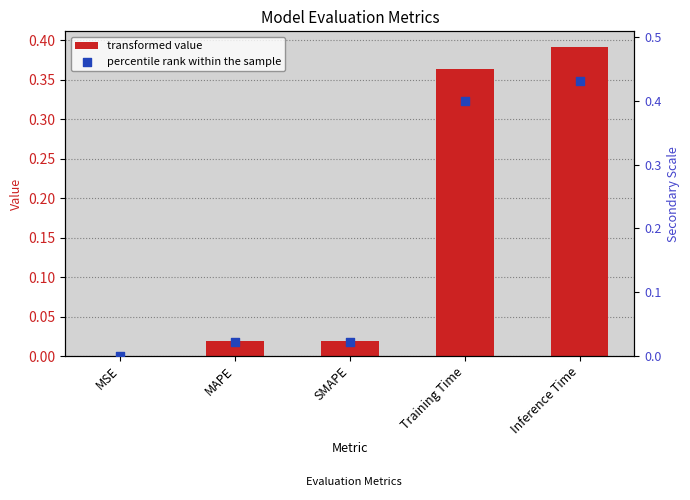

Which series contains the highest Y value?

percentile rank